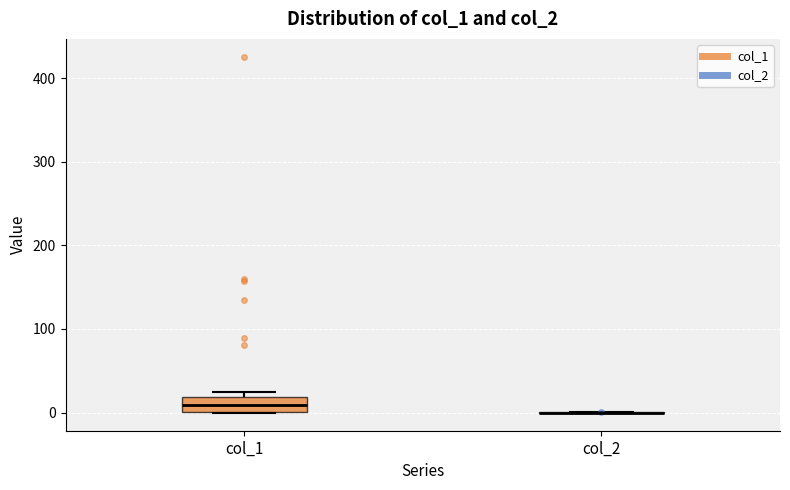

Reading left to right, transcribe this box plot: for each box, give where its median line is, the range the box spans, and where its two whiskers end, as read against the y-axis. The values are not printed on the chart, so give them approximately, as read against the axis.

col_1: median 10, box 0 to 20, whiskers 0 to 30
col_2: box collapsed to a line at 0, whiskers 0 to 0